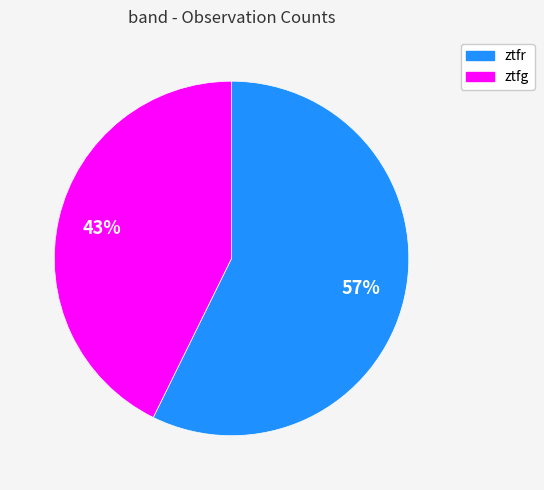

Between ztfg and ztfr, which is larger?

ztfr